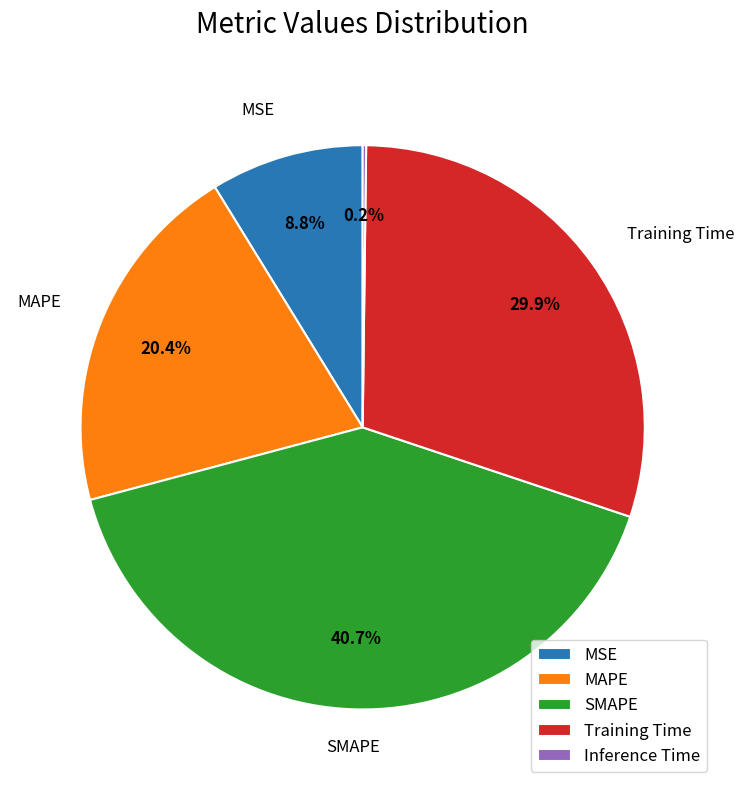

What portion of the pie excludes MAPE?

79.6%